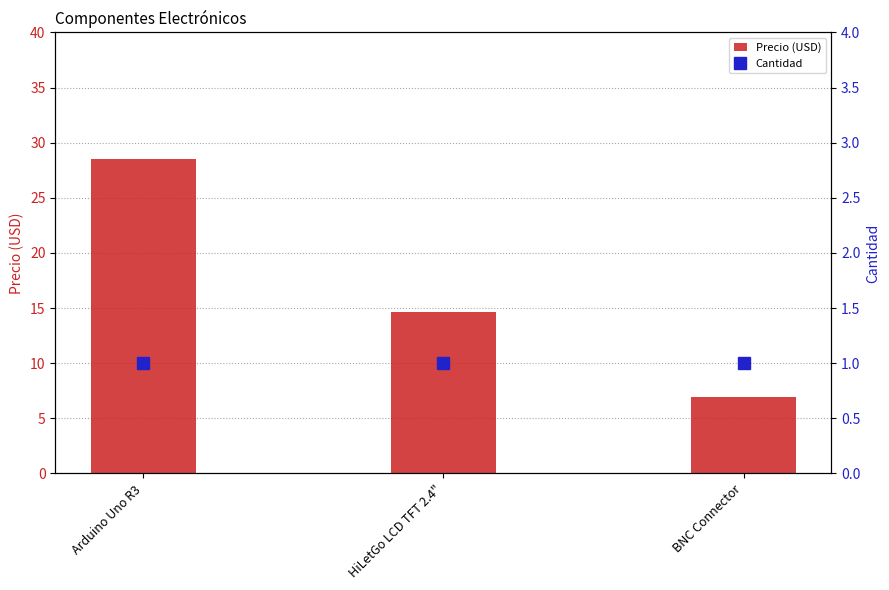

What is the difference between the maximum and second lowest values in the Precio (USD) series?

13.8